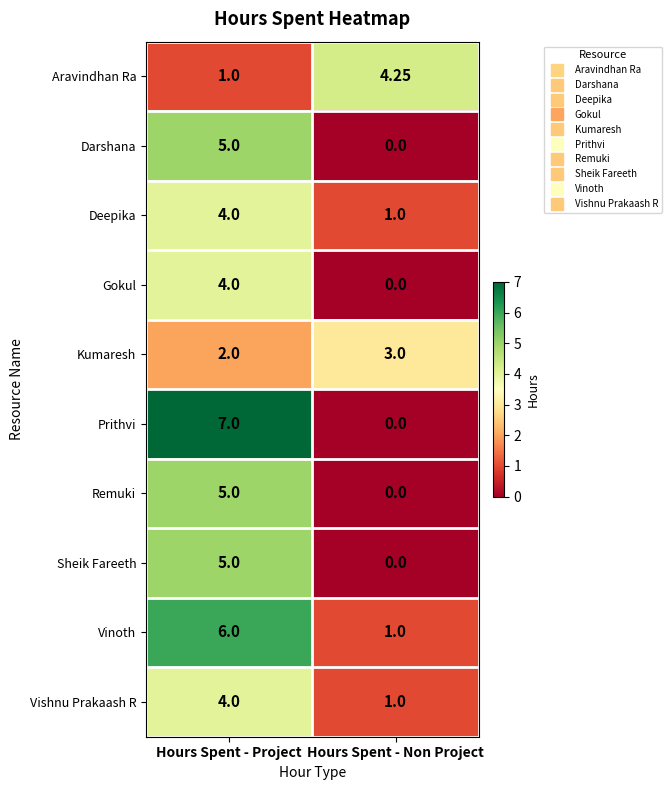

How many values in the Aravindhan Ra series are below 4?

1